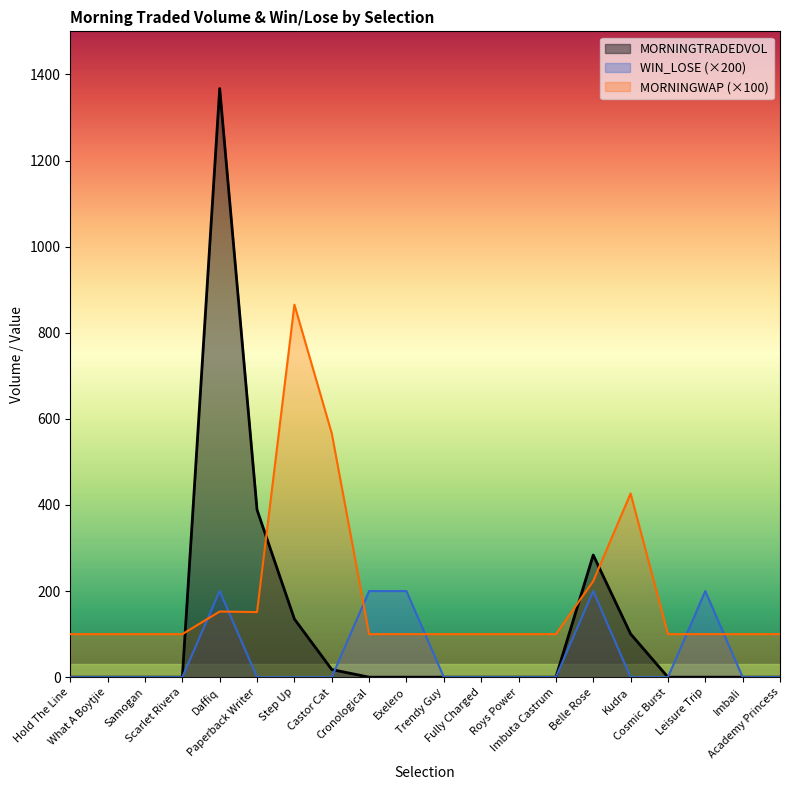

What are all the series names shown in the legend?

MORNINGTRADEDVOL, WIN_LOSE (×200), MORNINGWAP (×100)